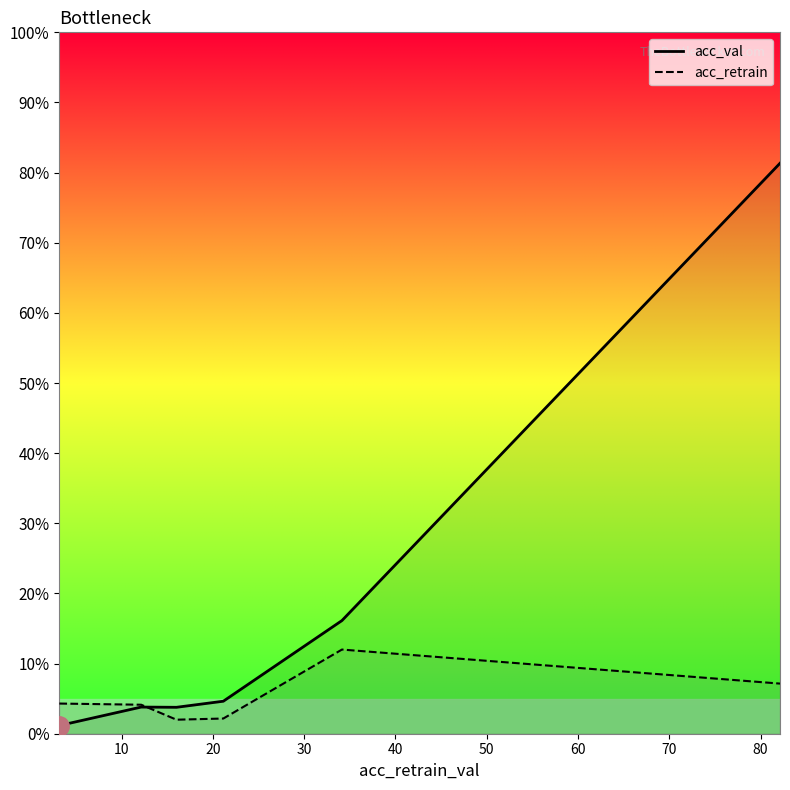

What is the difference between the second highest and minimum values in the acc_retrain series?

5.1